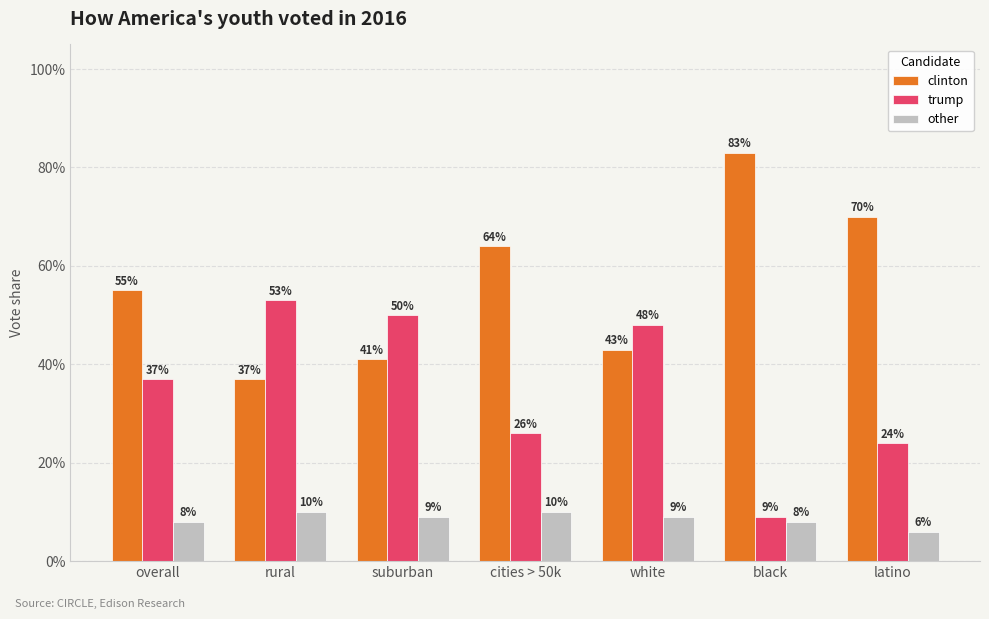

Are the bars horizontal?

No